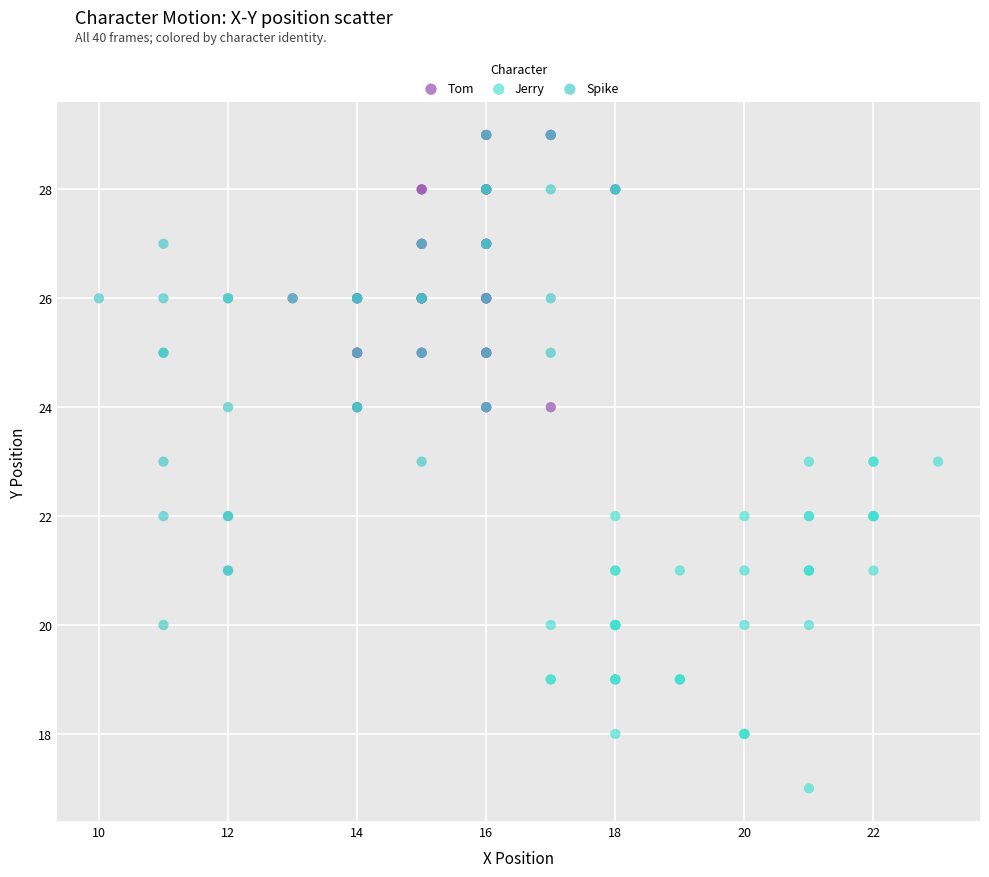

Which series contains the lowest Y value?

Jerry